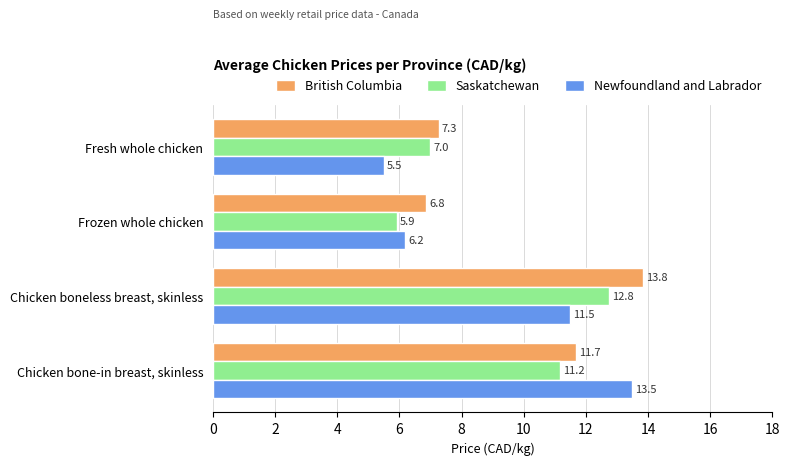

Rank the categories by British Columbia value from lowest to highest.

Frozen whole chicken, Fresh whole chicken, Chicken bone-in breast, skinless, Chicken boneless breast, skinless